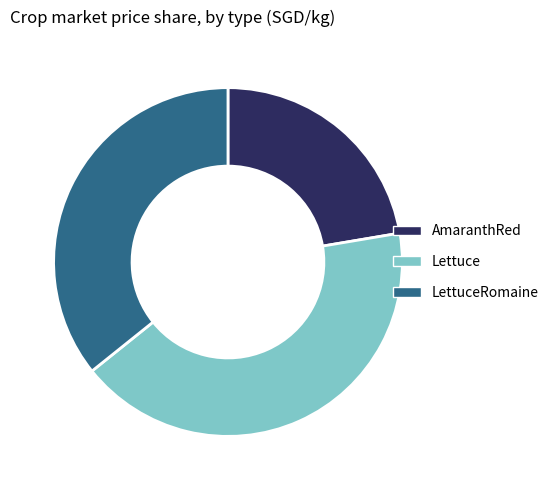

Does any single category account for the majority?

No